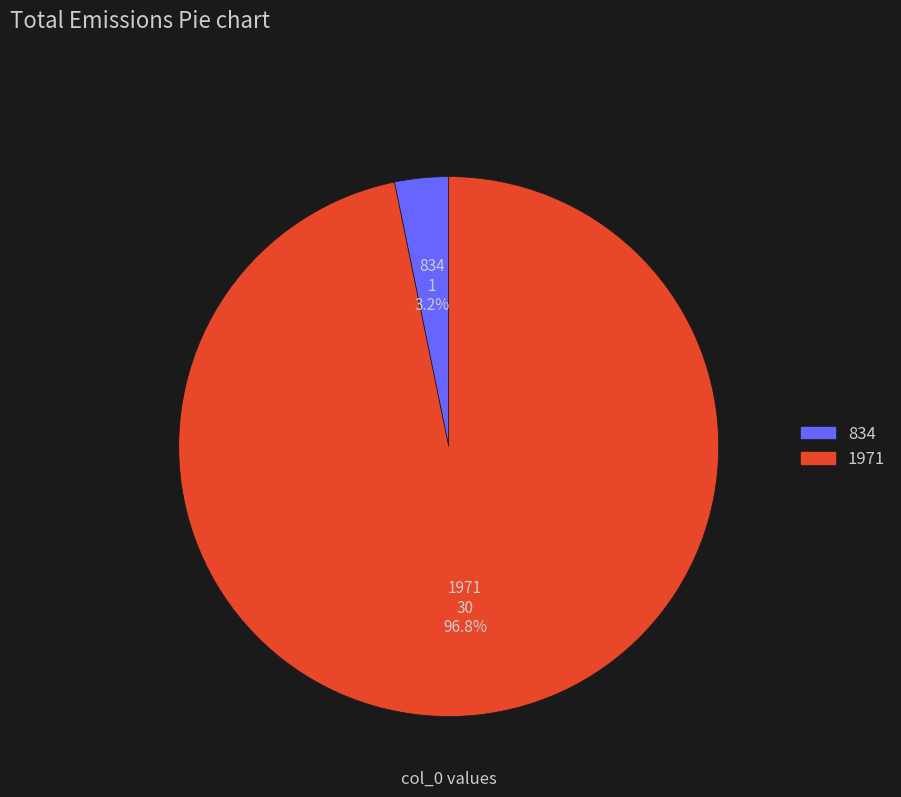

Which slice is the smallest?

834